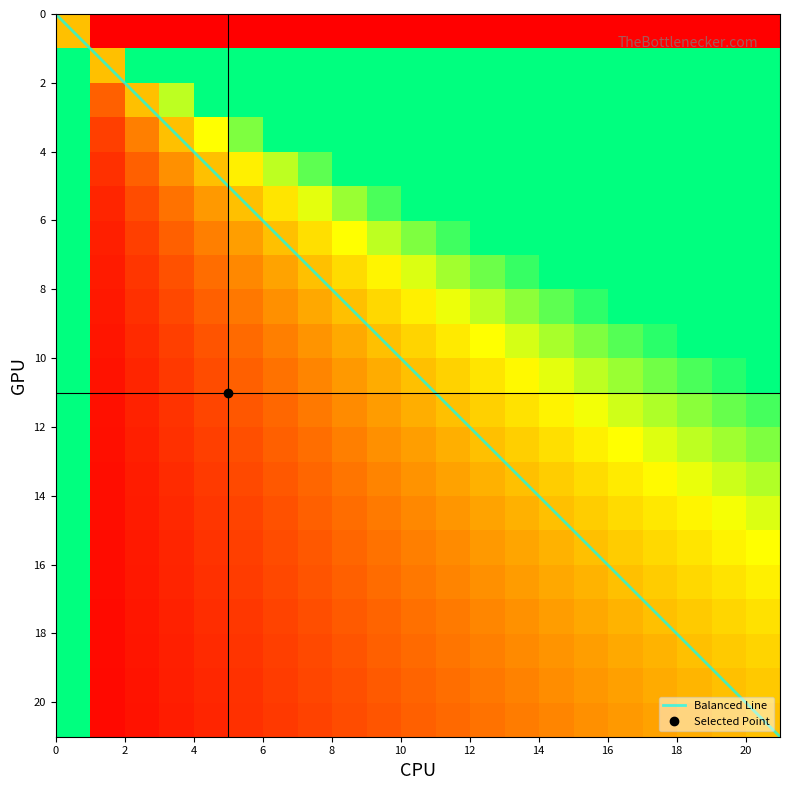

At which label does 0 first exceed 10?

11